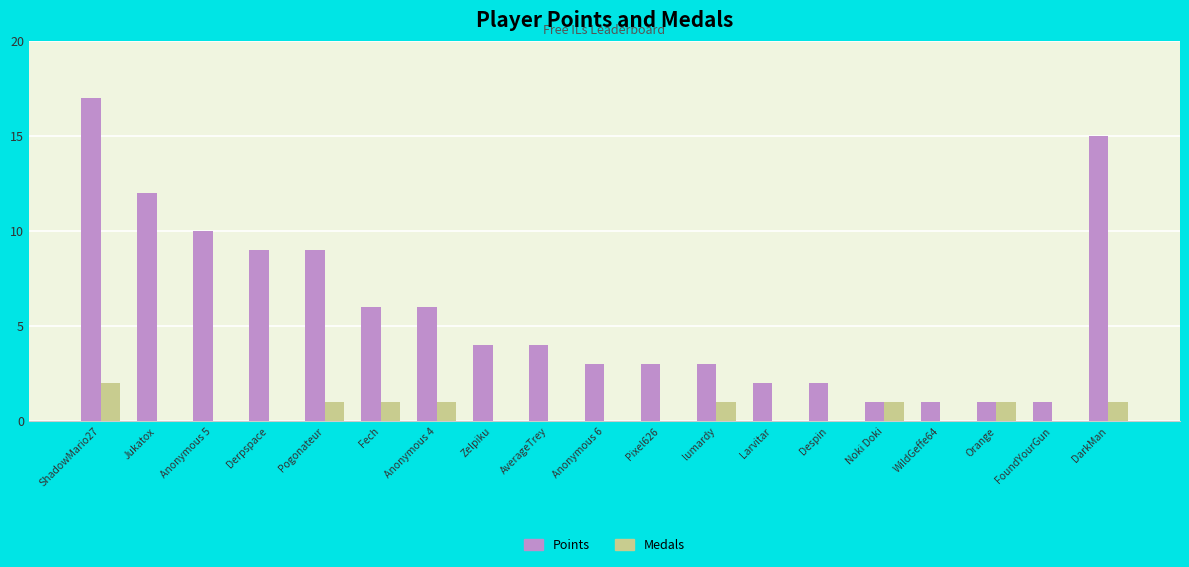

Are the bars grouped side by side (vs. stacked)?

Yes